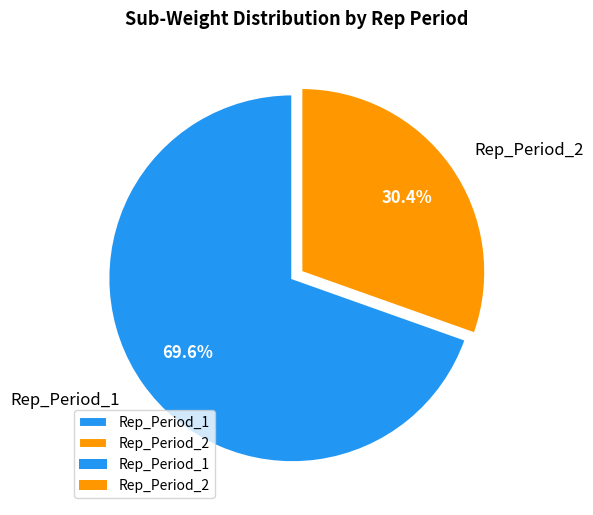

To the nearest percent, what is the combined percentage of Rep_Period_2 and Rep_Period_1?

100%